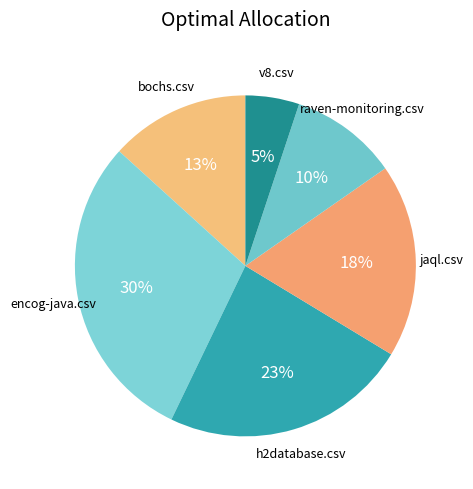

Which slice is the largest?

encog-java.csv